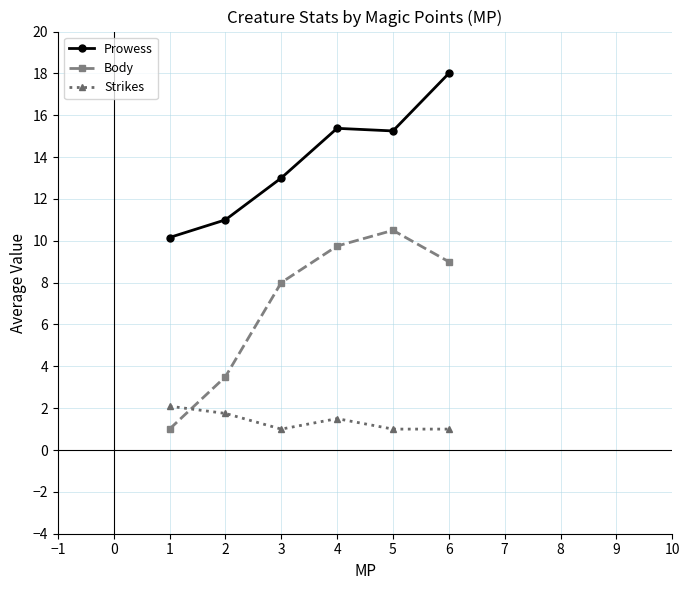

What is the difference between the maximum and second lowest values in the Body series?

7.0